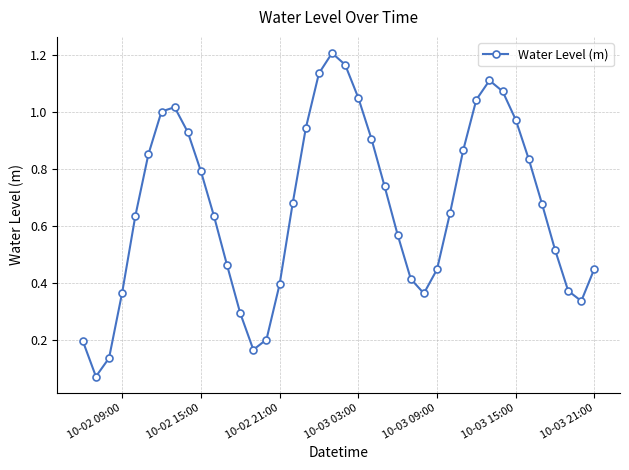

How many points are lower than both their immediate neighbors (excluding endpoints)?

4